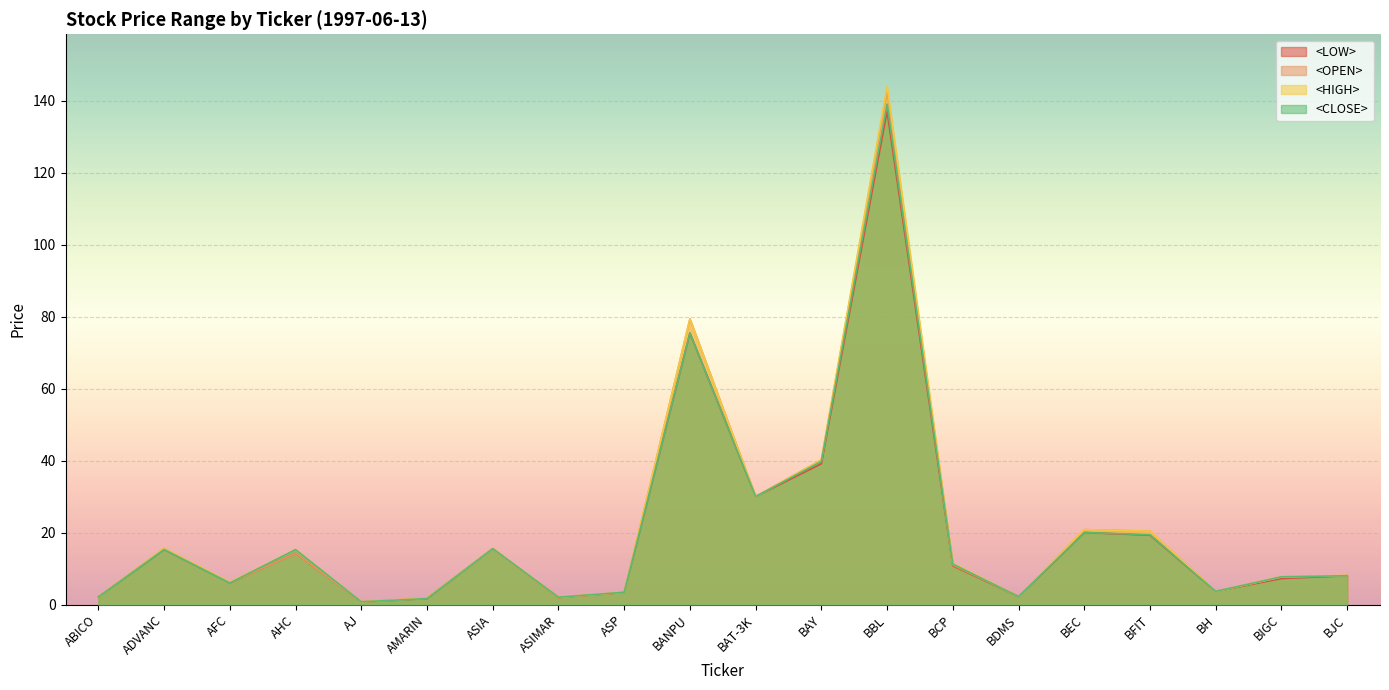

What is the difference between the second highest and minimum values in the <LOW> series?

74.7